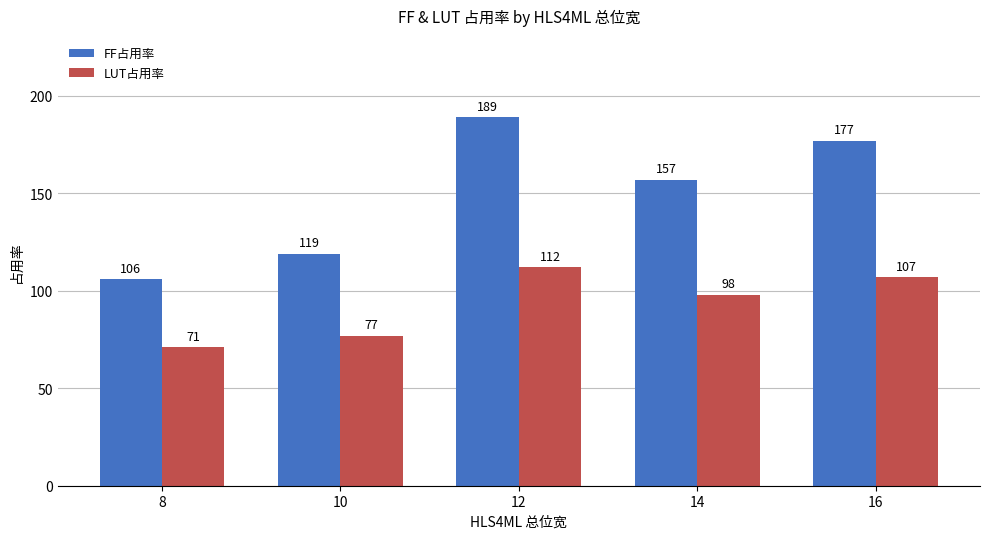

Does the chart contain any negative values?

No